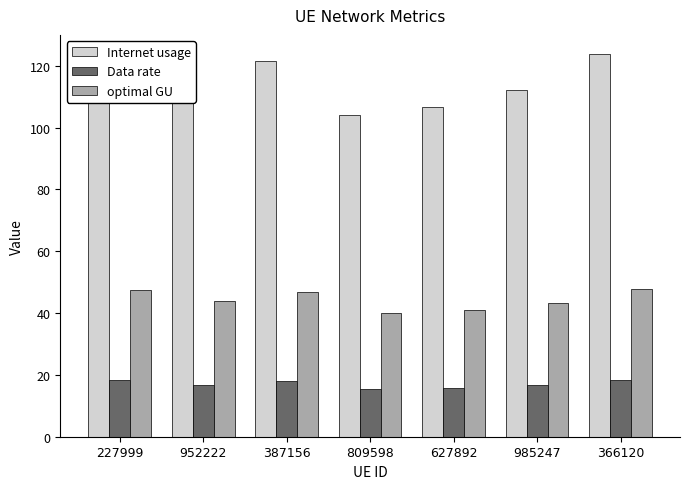

Is the value of Internet usage at 809598 greater than the value of Data rate at 985247?

Yes